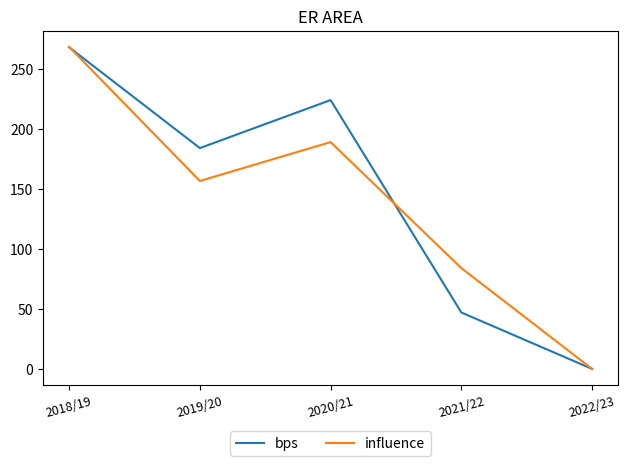

Does the chart have visible grid lines?

No